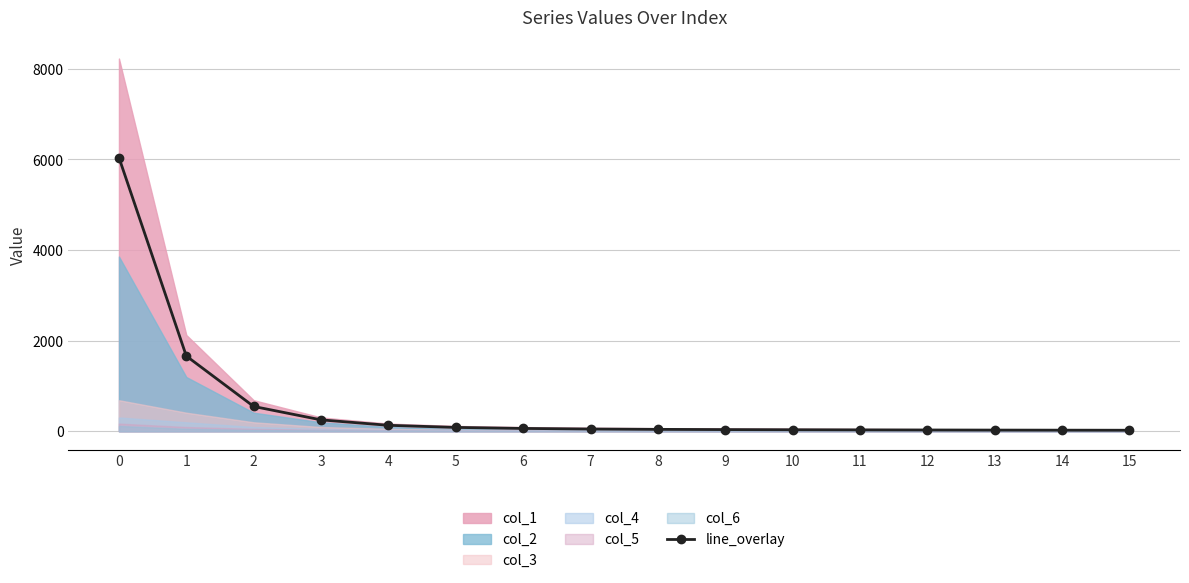

How many lines are shown in the chart?

1